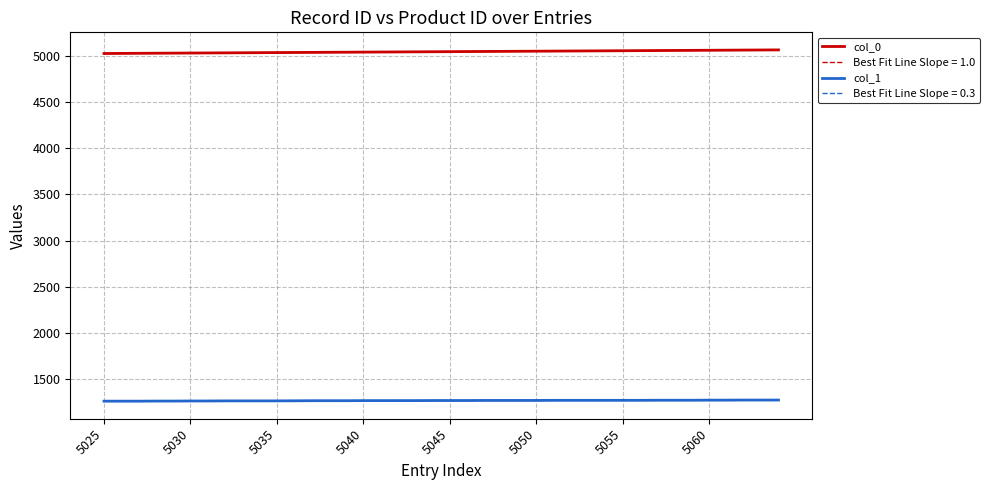

What is the value of the col_0 point at the 8th from the left?

5032